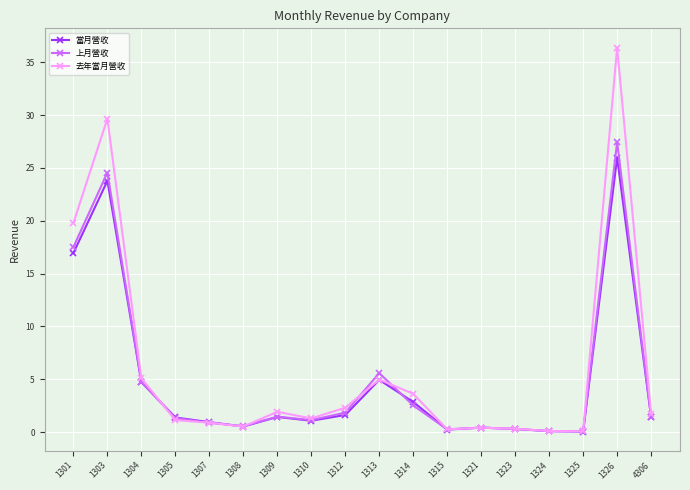

Is the value of 去年當月營收 at 1310 greater than the value of 上月營收 at 1303?

No